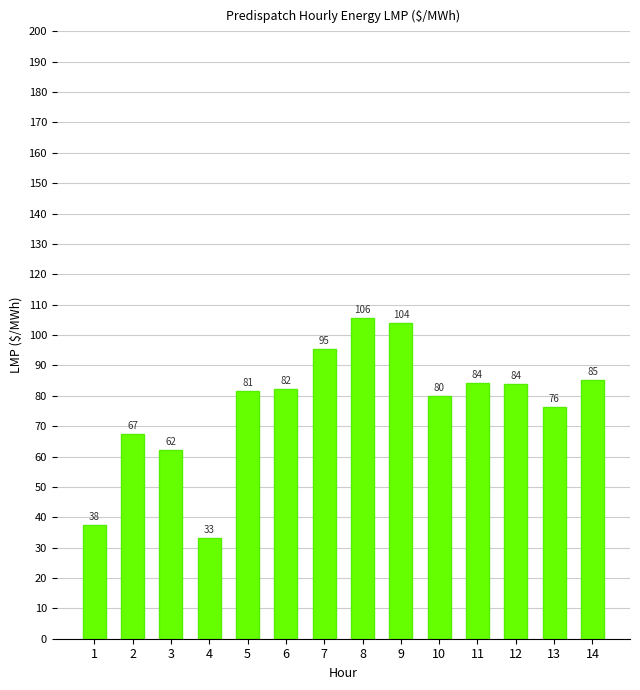

What is the sum of the values at 11 and 14?

169.2